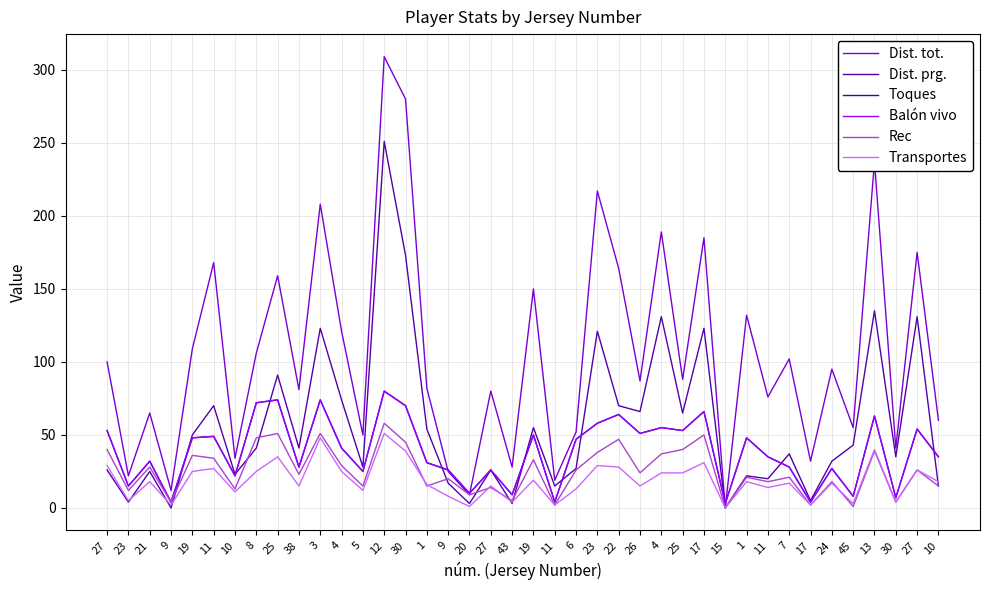

At which label does Dist. tot. first exceed 88?

27